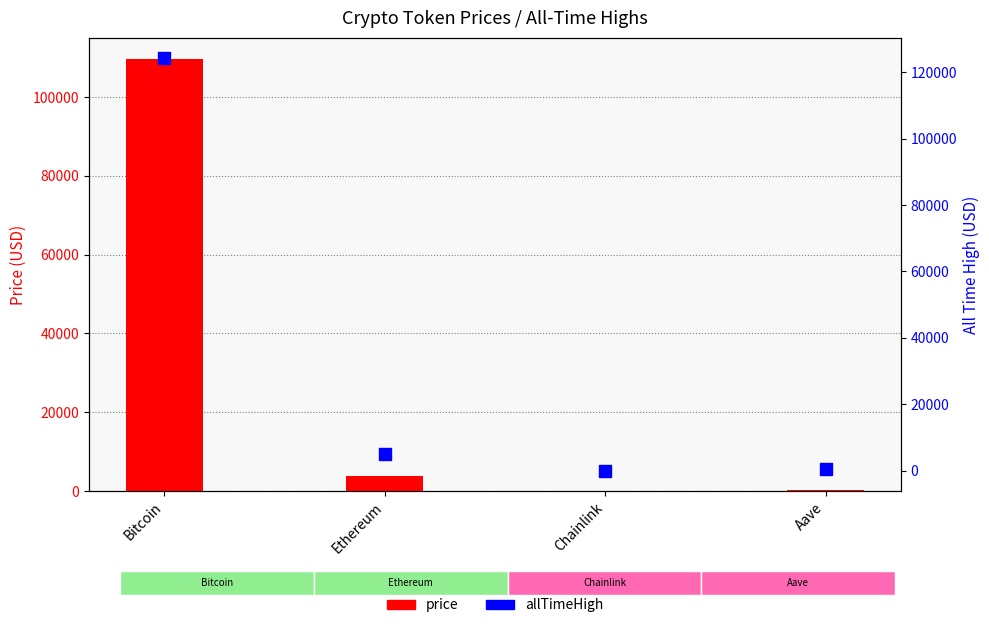

Which series contains the lowest Y value?

price